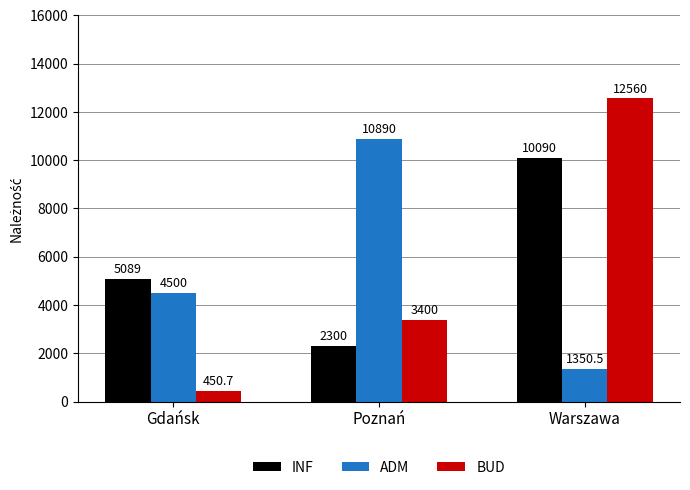

Which series has the widest spread of values?

BUD